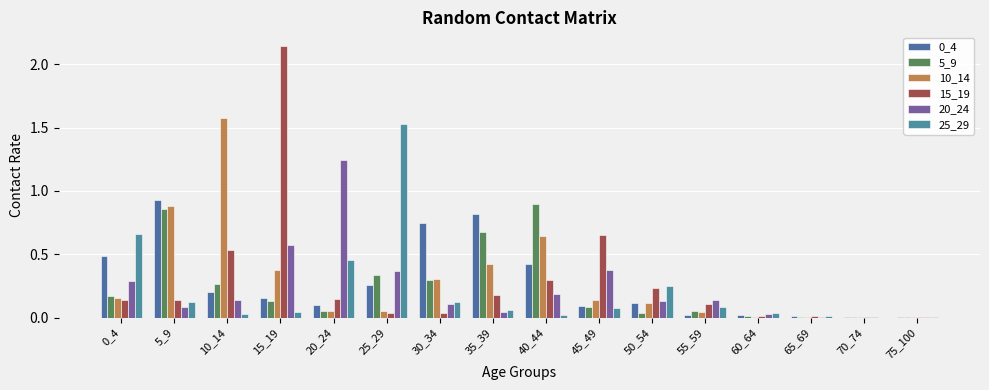

What is the maximum value shown in the chart?

2.1